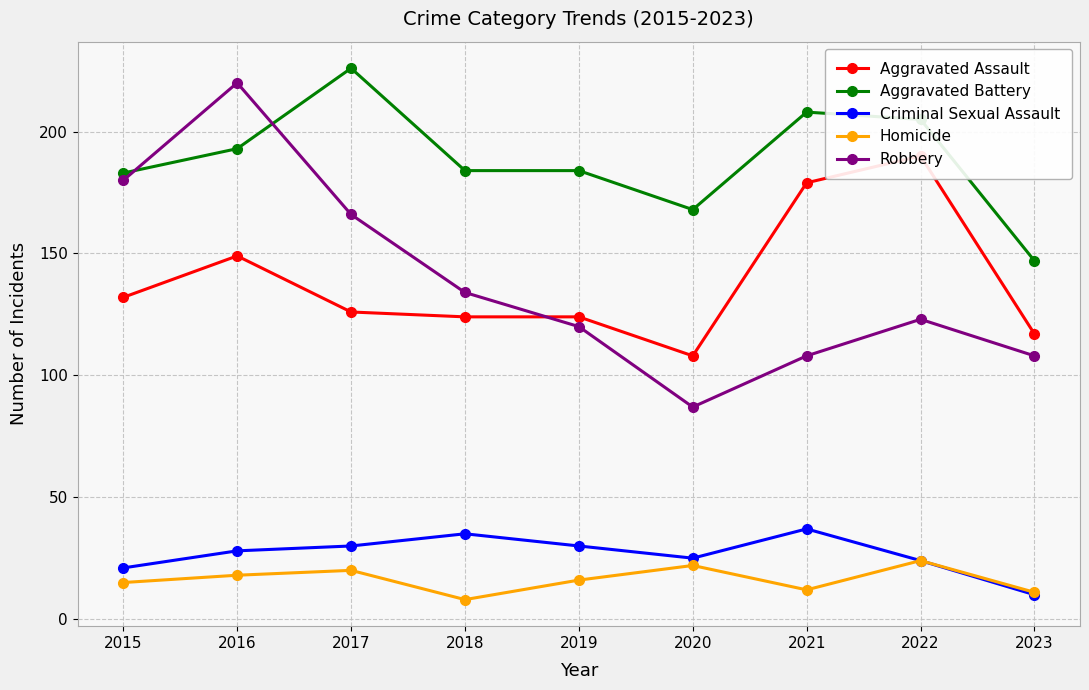

At which category does Homicide reach its first local peak?

2017